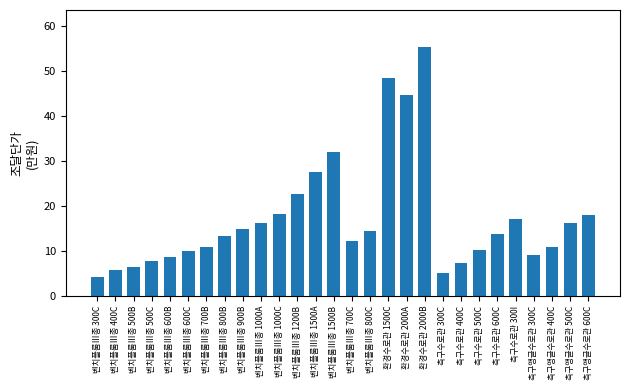

What is the label of the 5th bar from the left?

벤치플룸Ⅲ종 600B